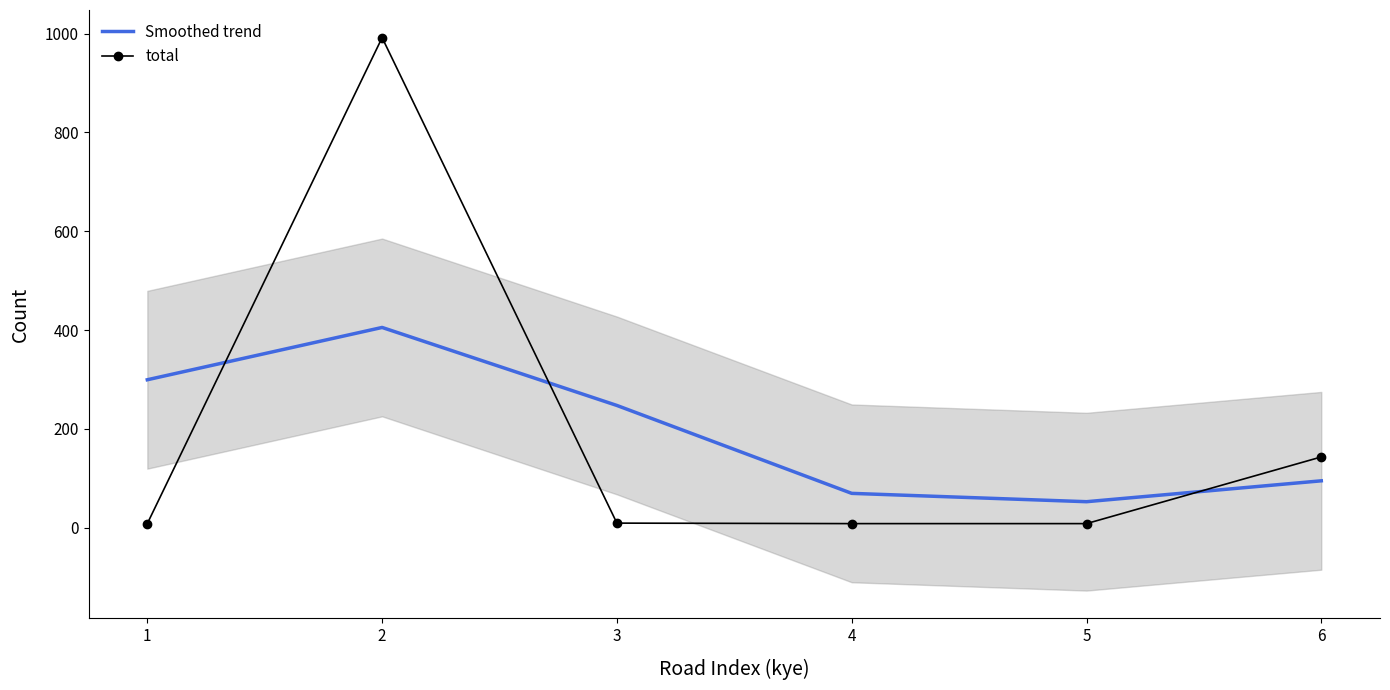

How many categories are shown in the chart?

6